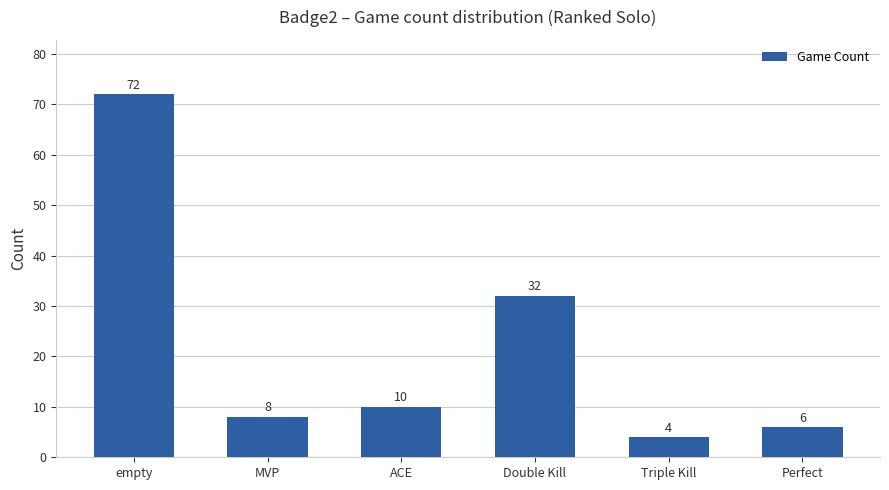

What is the smallest value displayed?

4